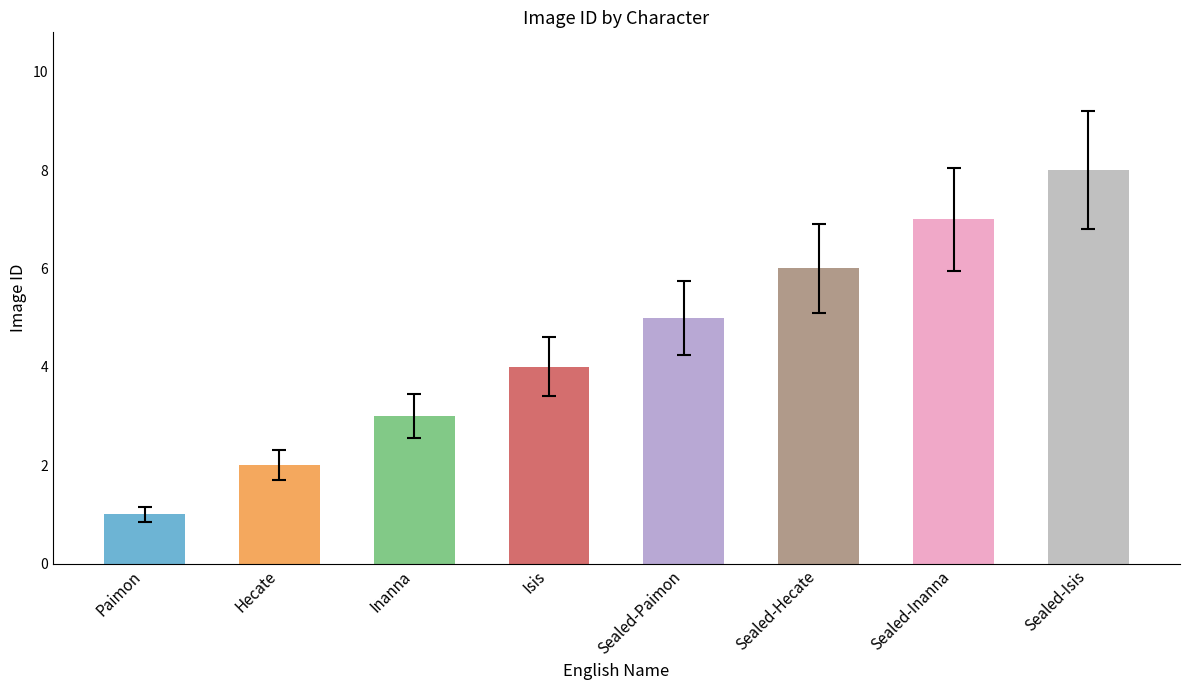

Rank the categories by value from lowest to highest.

Paimon, Hecate, Inanna, Isis, Sealed-Paimon, Sealed-Hecate, Sealed-Inanna, Sealed-Isis